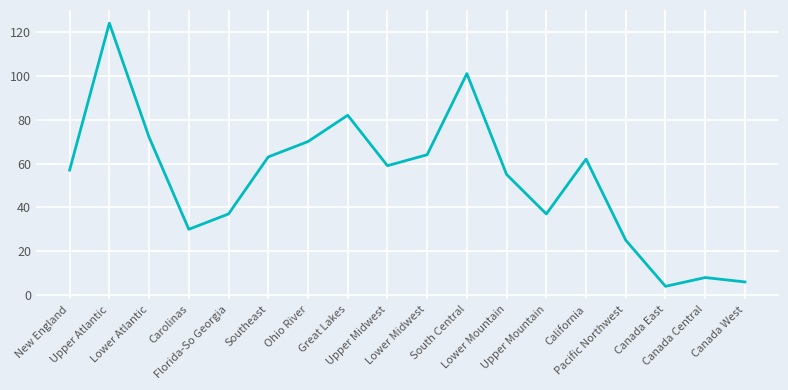

What is the minimum value shown in the chart?

4